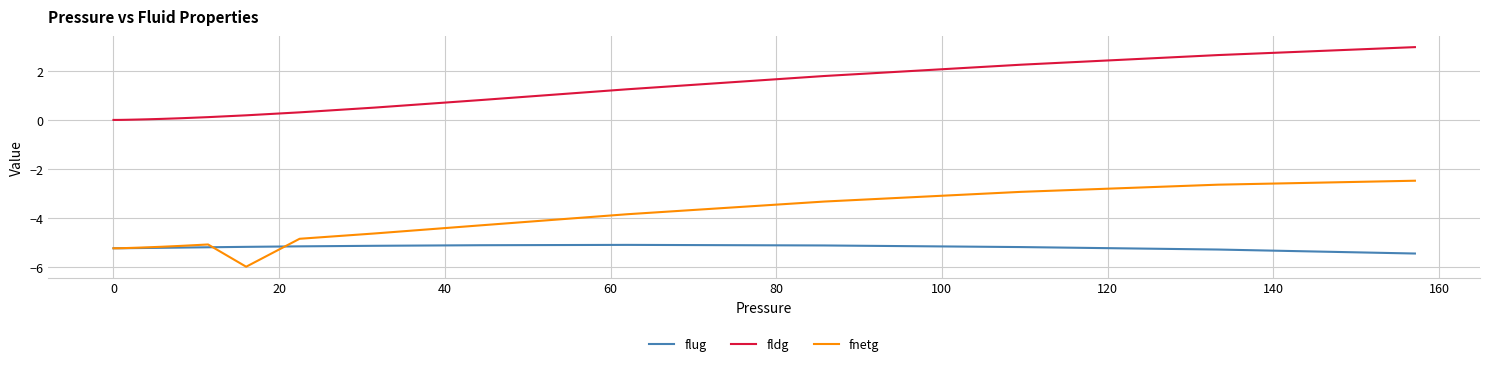

What is the average value of the fnetg series?

-4.9